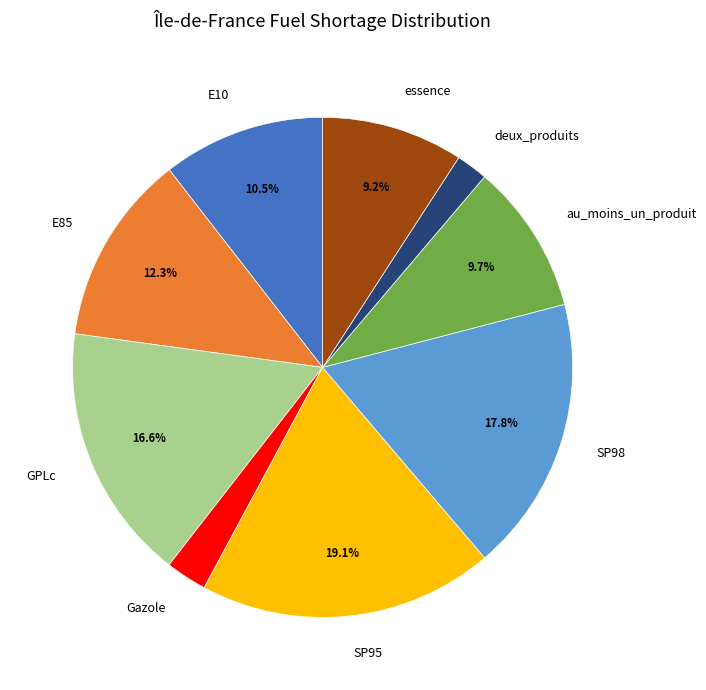

Is the sum of SP98 and E10 greater than half?

No